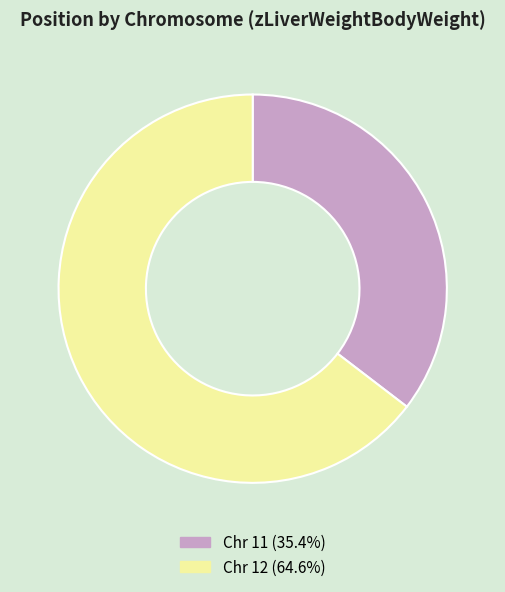

Do Chr 12 and Chr 11 together represent more than half of the pie?

Yes